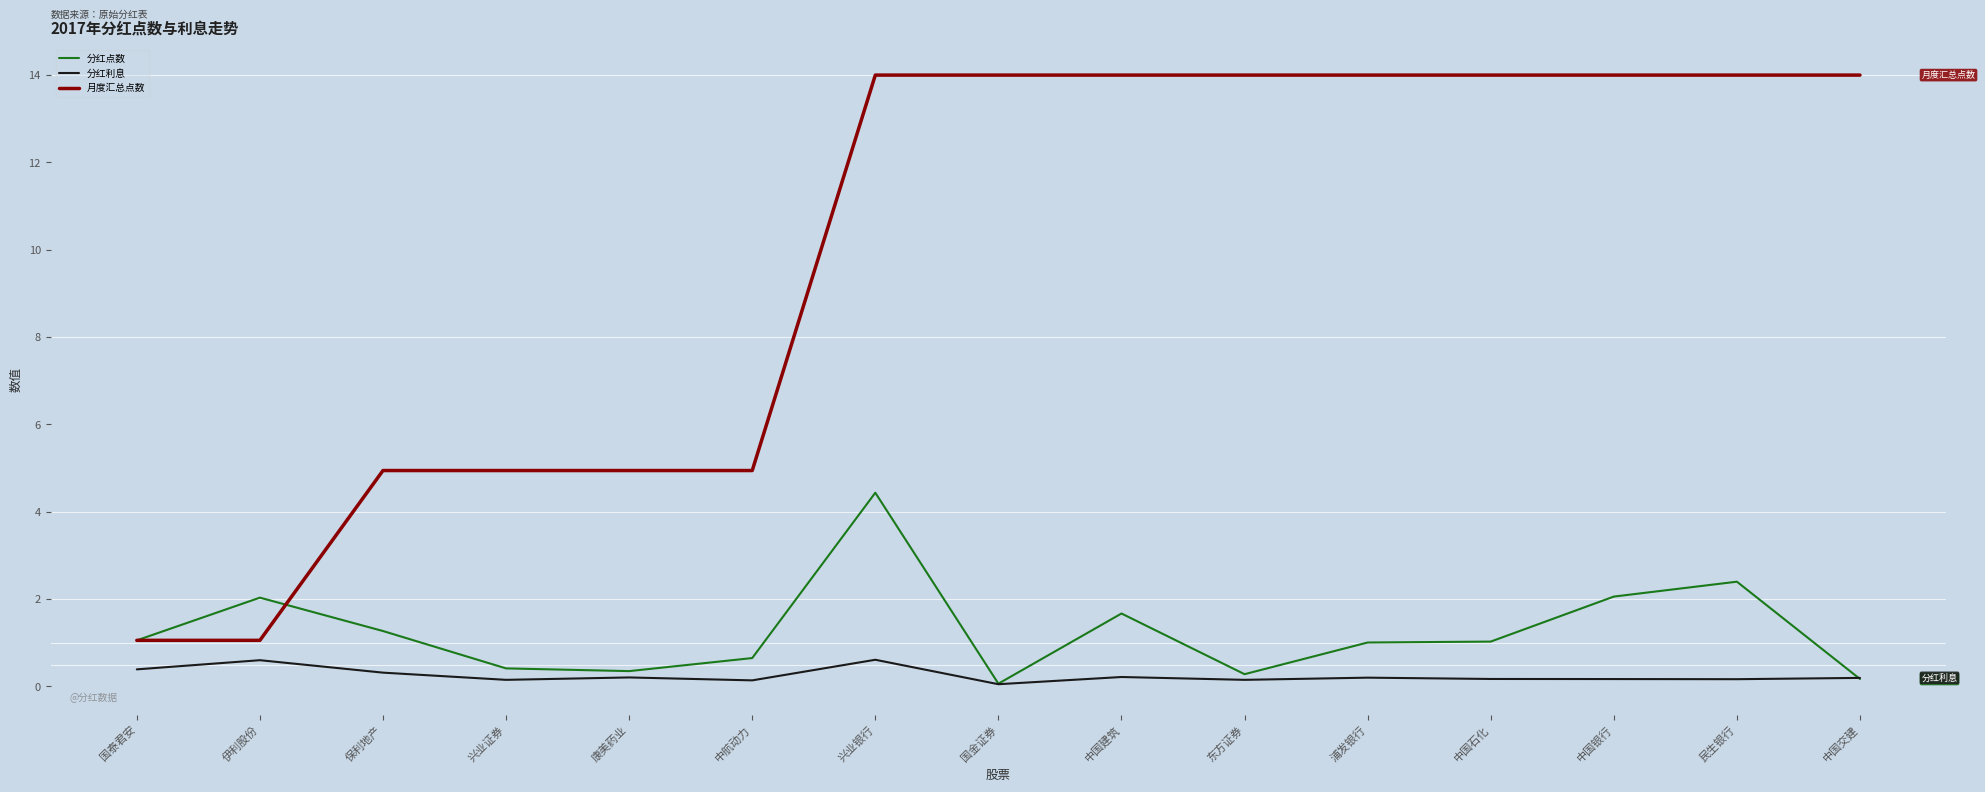

What is the difference between the maximum and minimum values in the 分红点数 series?

4.4